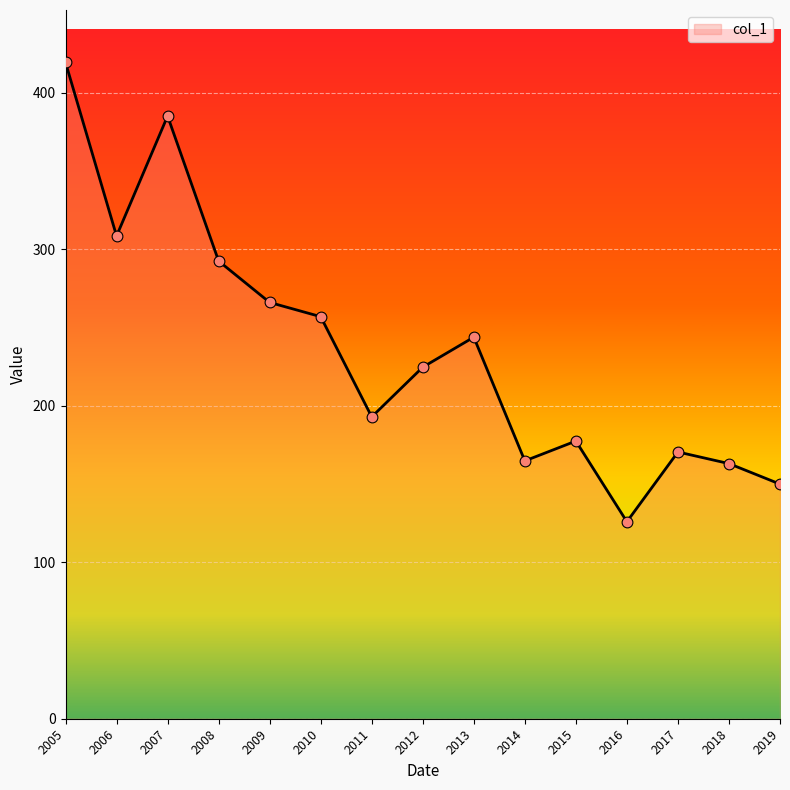

Which has a higher value, 2019 or 2015?

2015